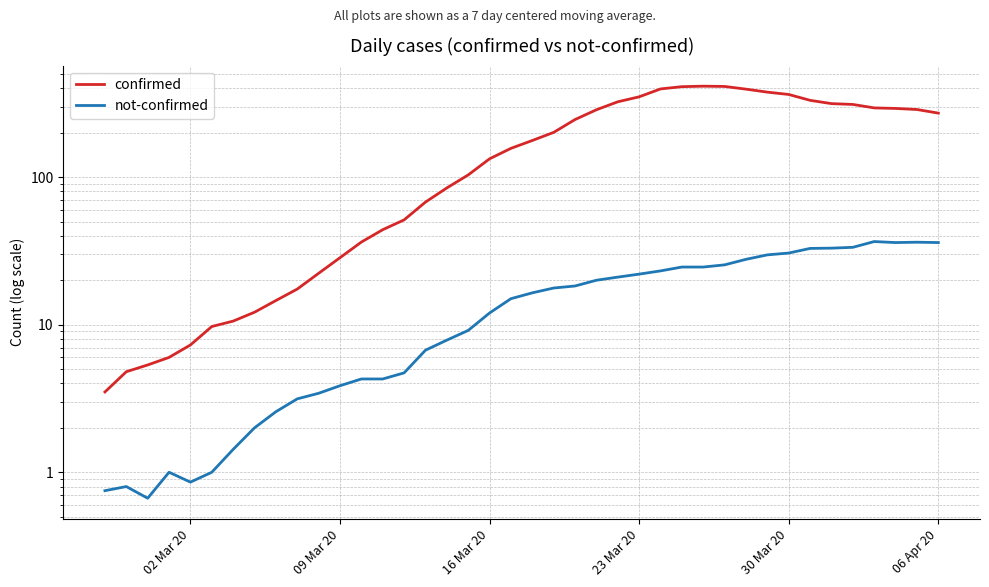

Which series has the largest range (max minus min)?

confirmed